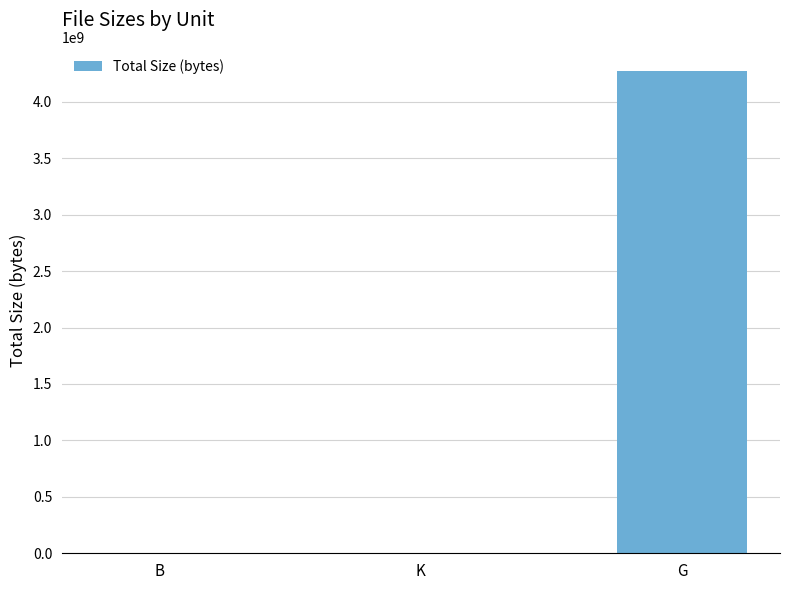

Approximately how many times larger is the value at K compared to B?

28.4